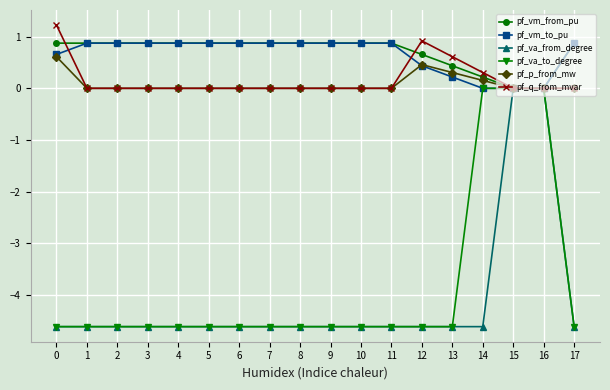

How many data points does each series have?

18